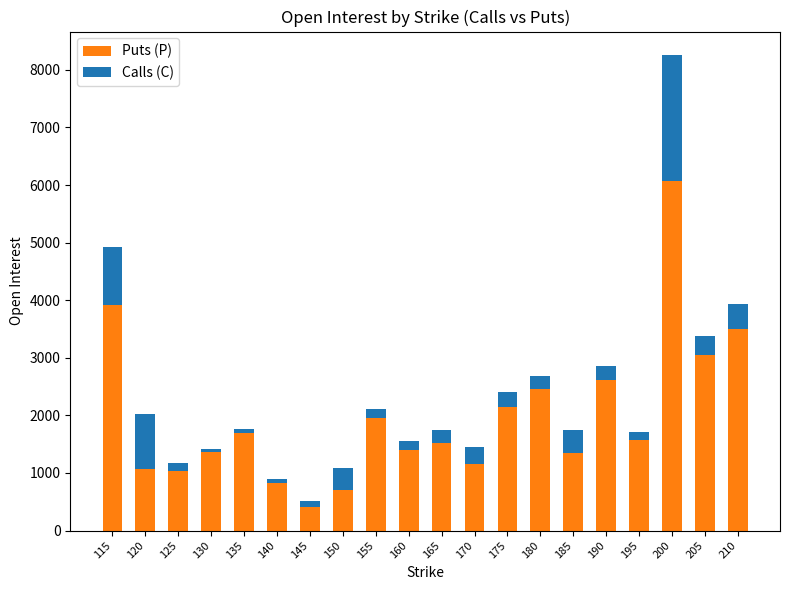

What is the sum of the Puts (P) values at 120 and 155?

3020